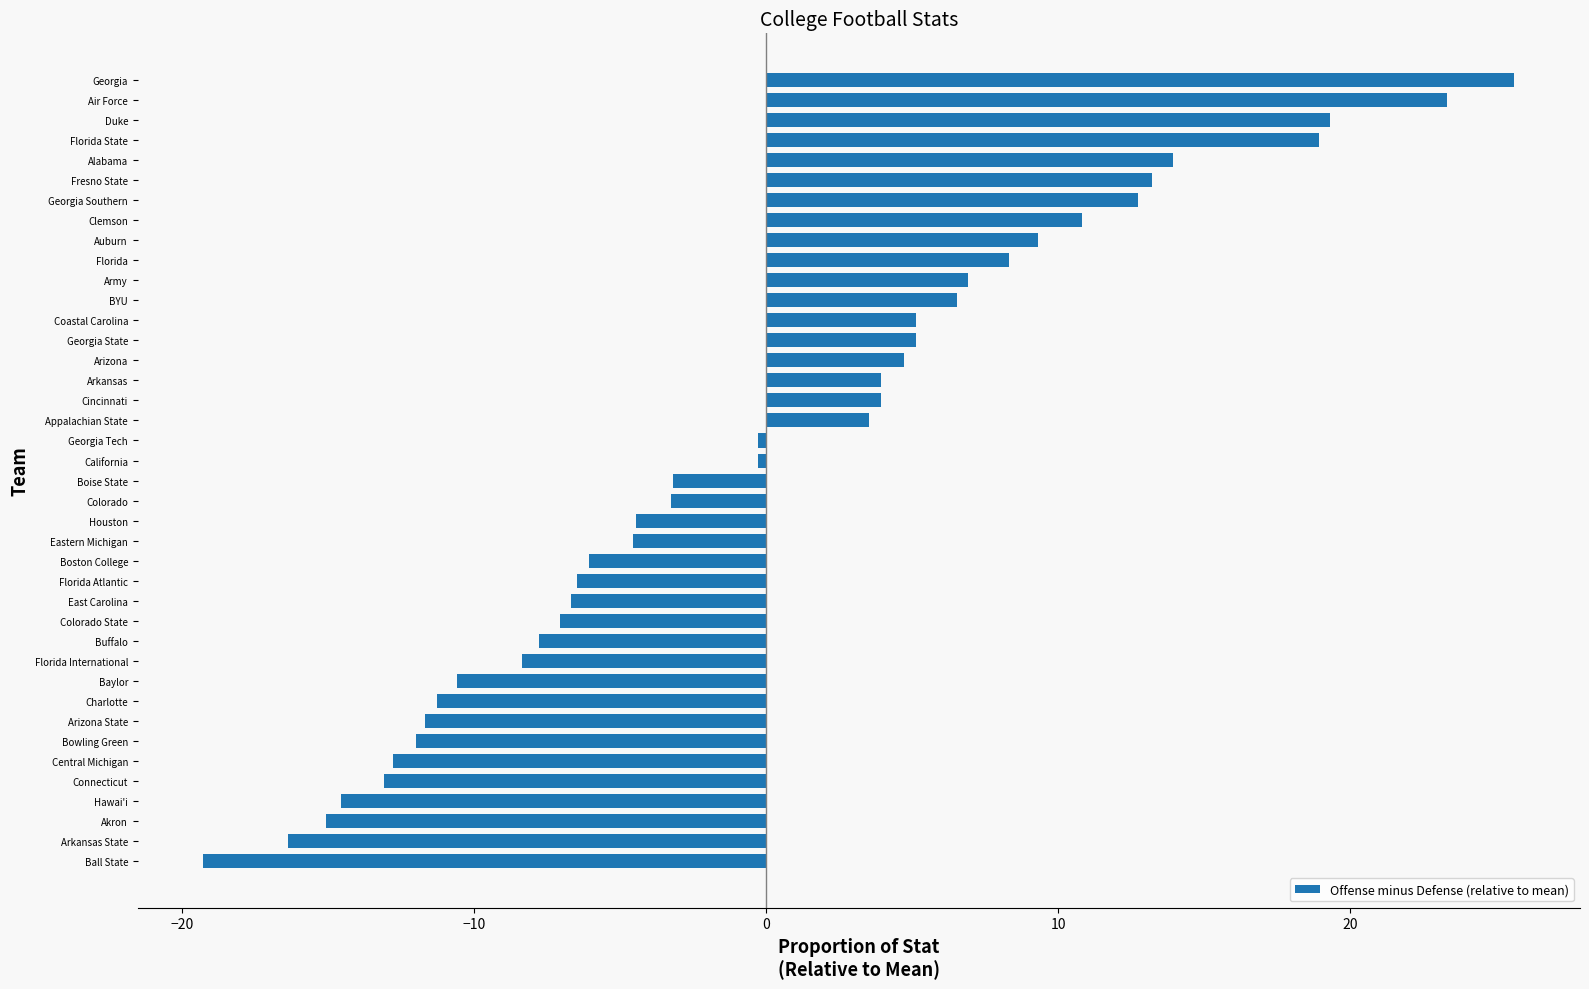

What is the difference between the maximum and minimum values?

44.9